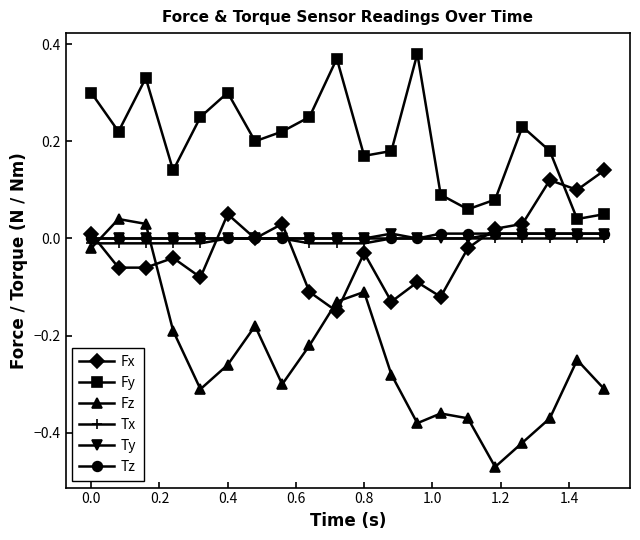

Which series has the widest spread of values?

Fz